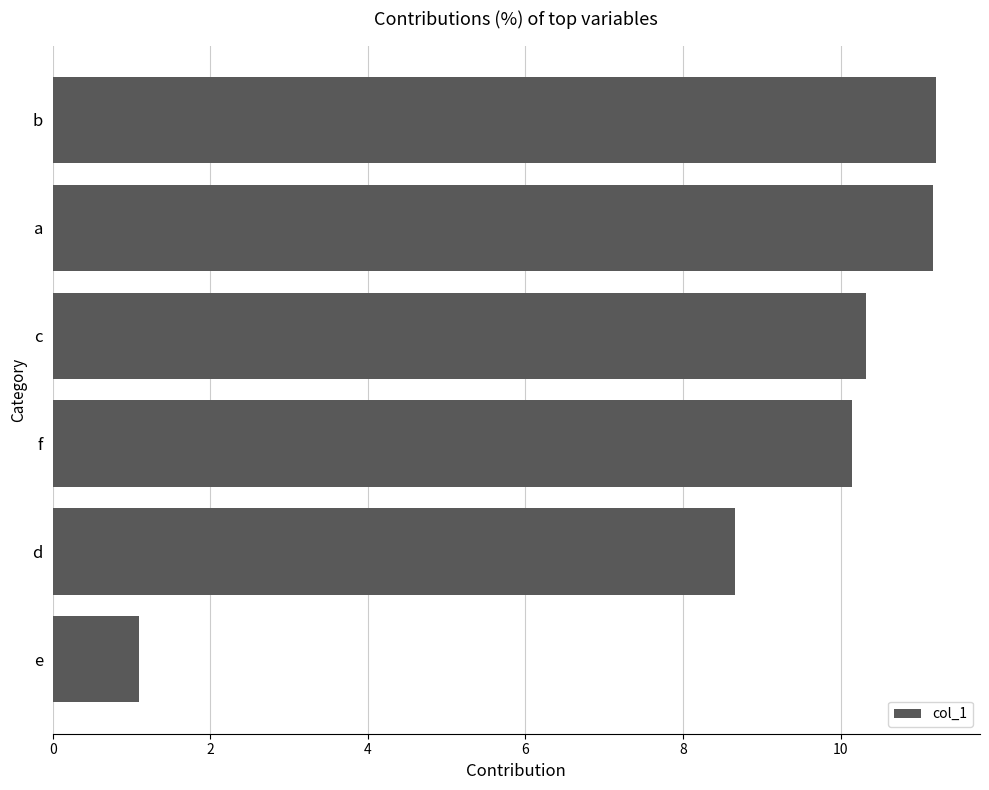

What is the greatest value displayed?

11.2